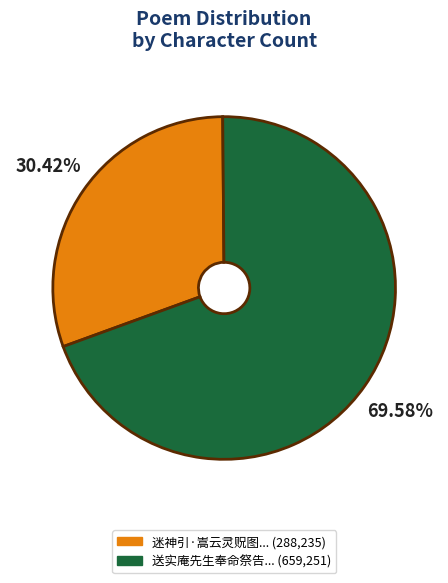

What is the ratio of the value at 送实庵先生奉命祭告... (659,251) to the value at 迷神引·嵩云灵贶图... (288,235)?

2.3